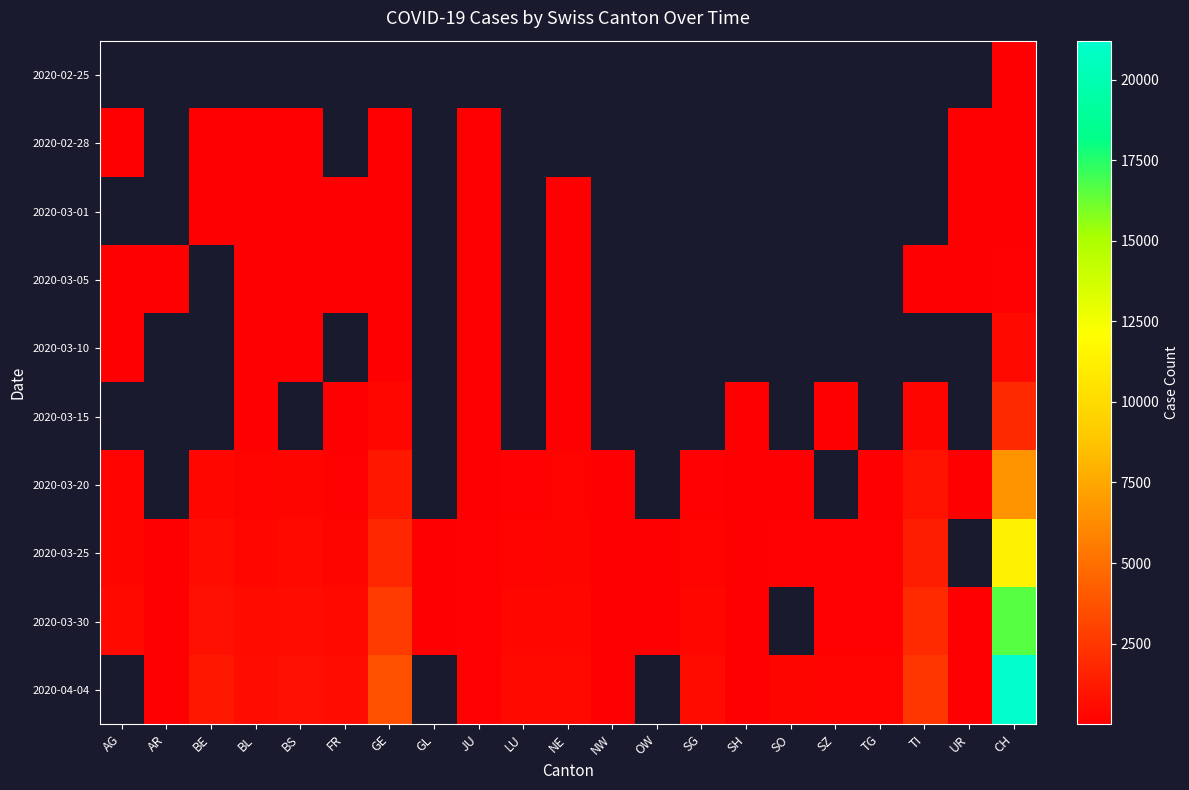

How many series are shown in this chart?

10